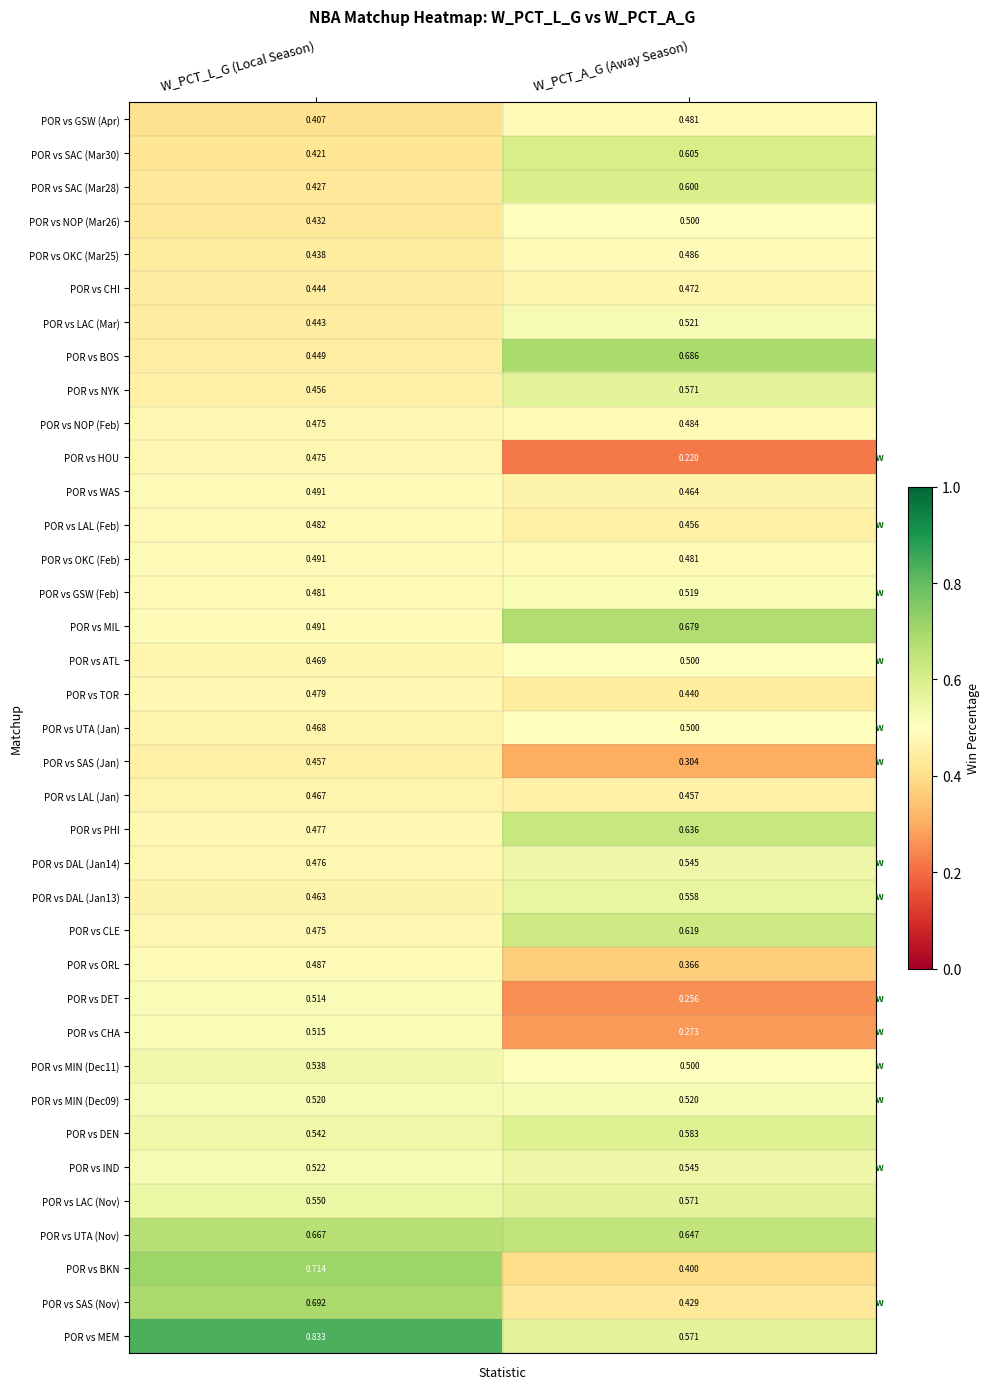

Which series has the widest spread of values?

POR vs BKN